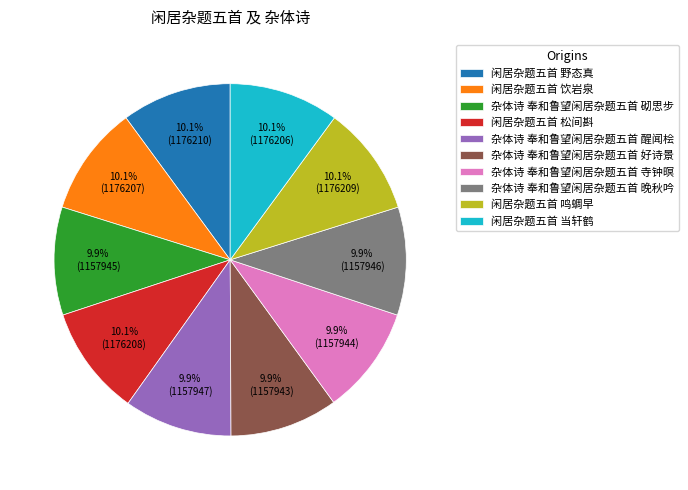

Approximately how many times larger is the value at 闲居杂题五首 野态真 compared to 闲居杂题五首 鸣蜩早?

1.0